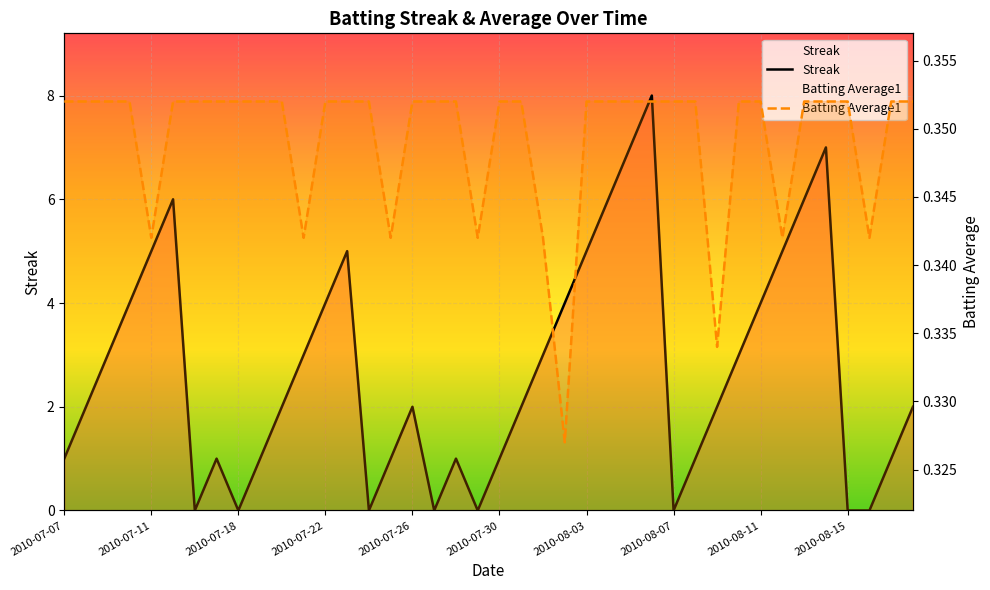

Which series has the largest range (max minus min)?

Streak